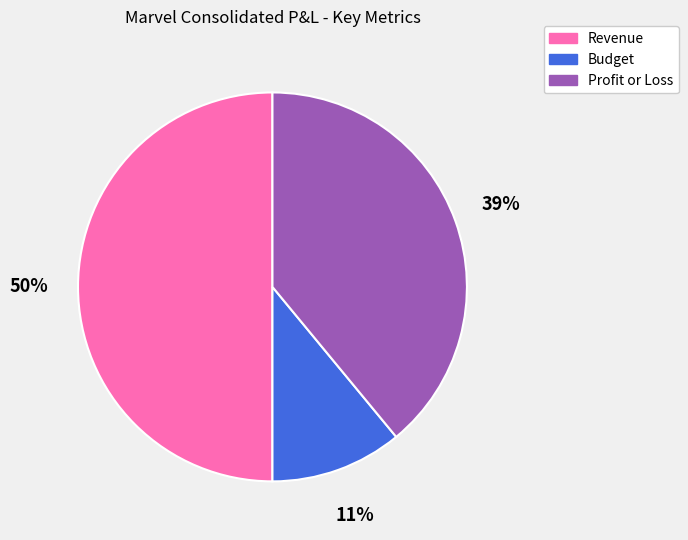

What percentage is the Revenue slice, to the nearest percent?

50%